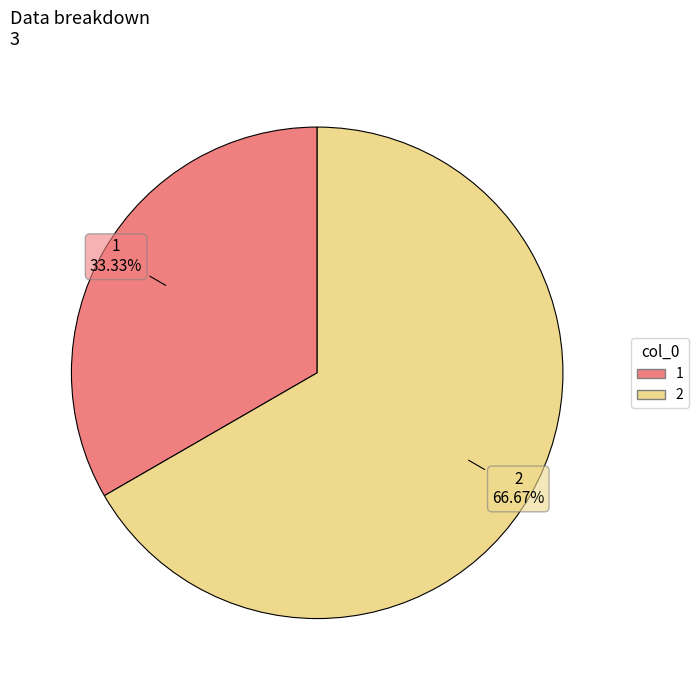

Does any single category account for the majority?

Yes